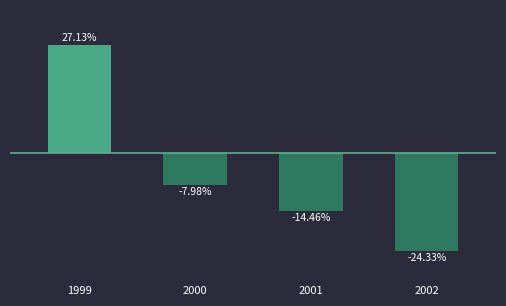

List the labels in order of value, smallest first.

2002, 2001, 2000, 1999